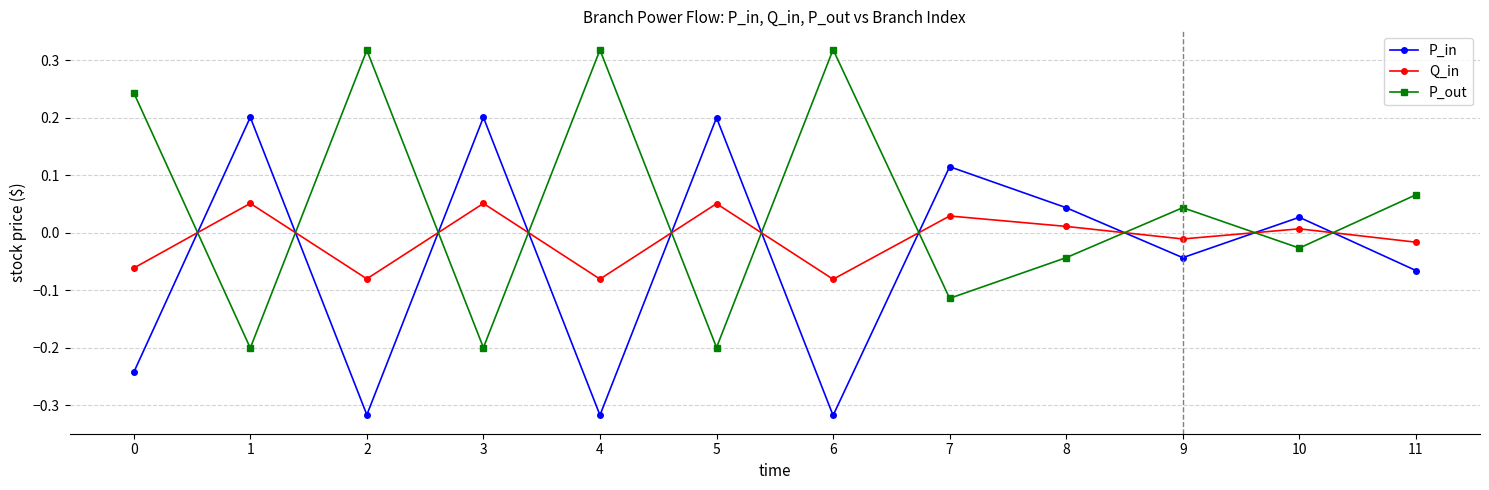

At which category does P_out reach its first local peak?

2